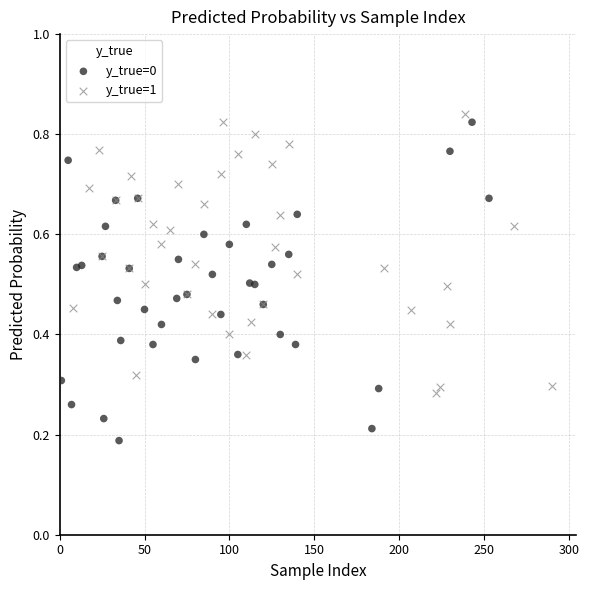

Which series contains the lowest Y value?

y_true=0